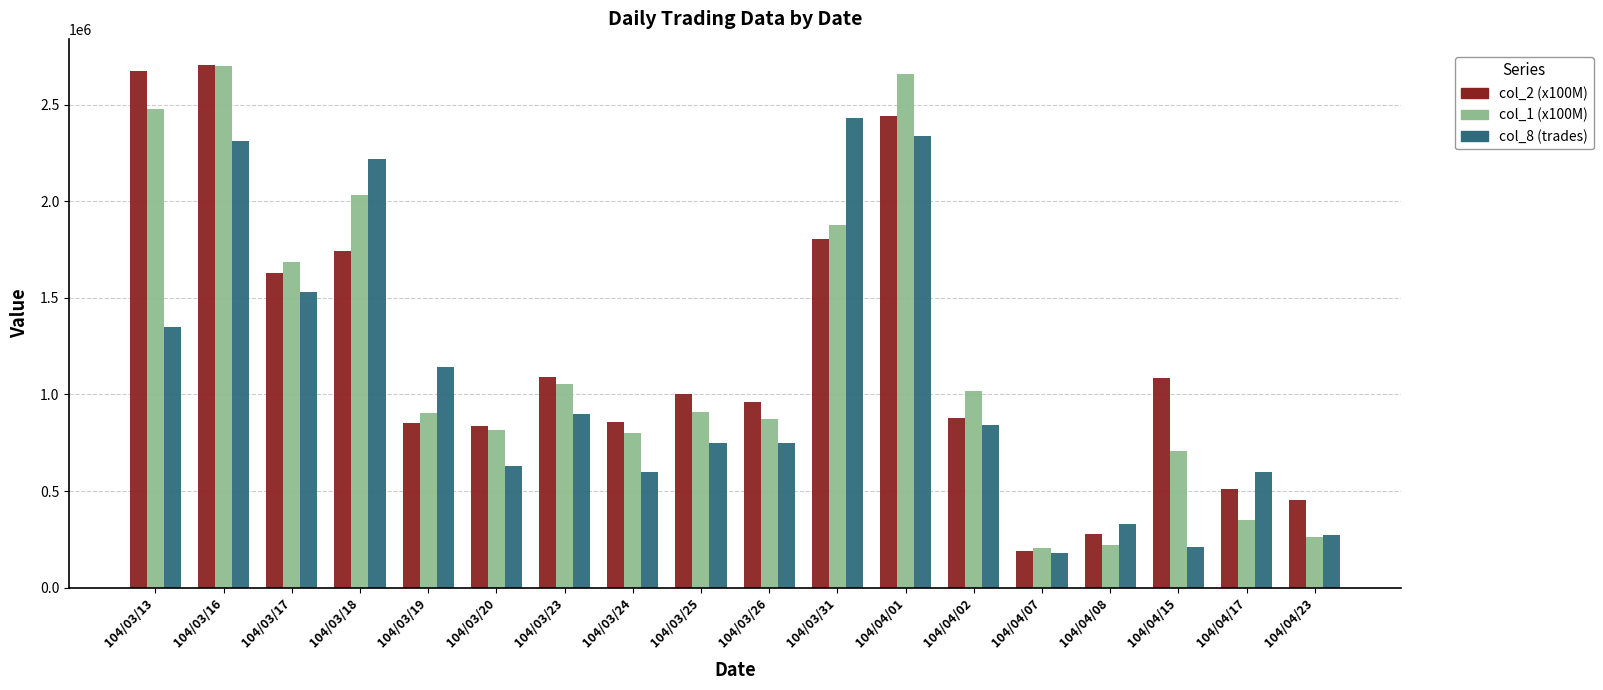

What value does the col_1 (x100M) series have at 104/03/16?

2700220